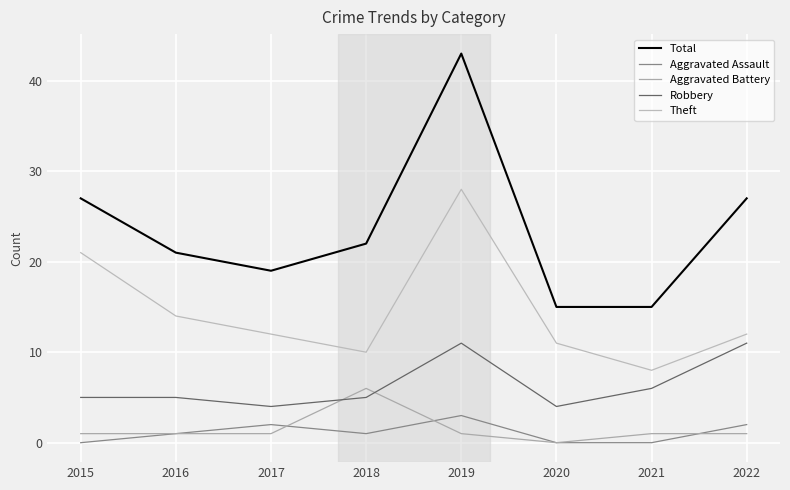

At which label does Total reach its peak?

2019